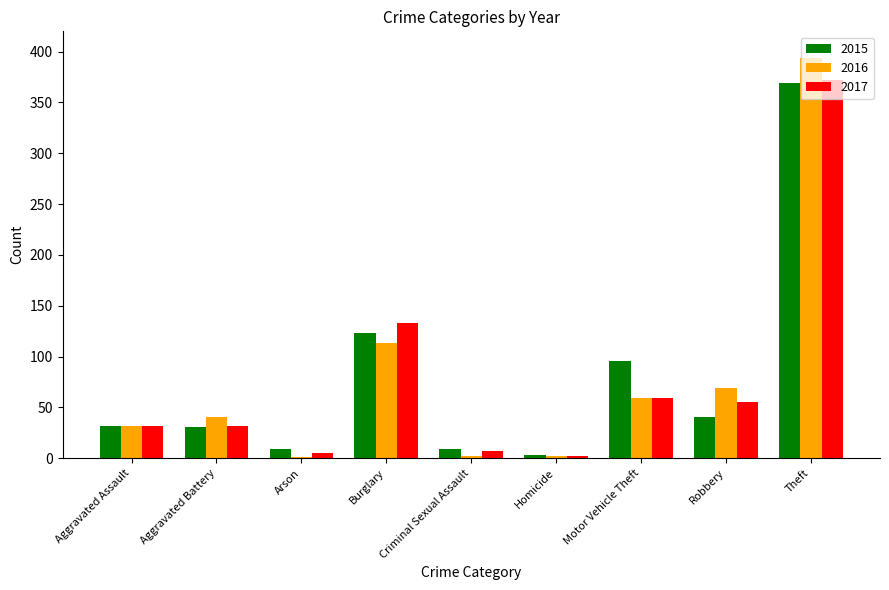

What is the maximum value shown in the chart?

394